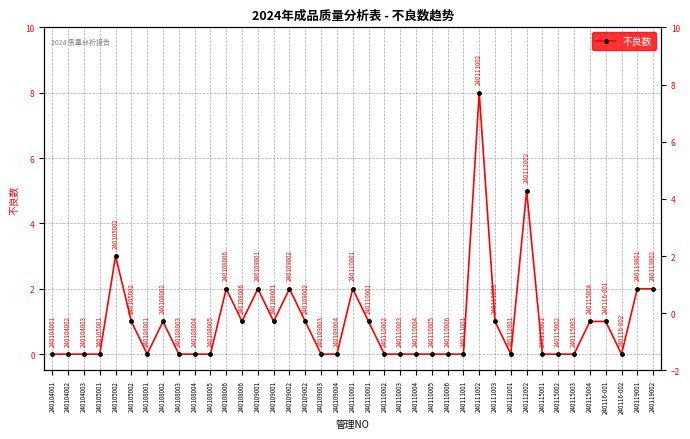

What is the average value?

1